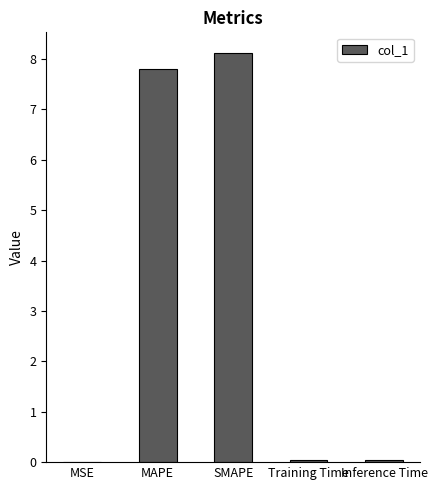

What is the sum of all values?

16.0